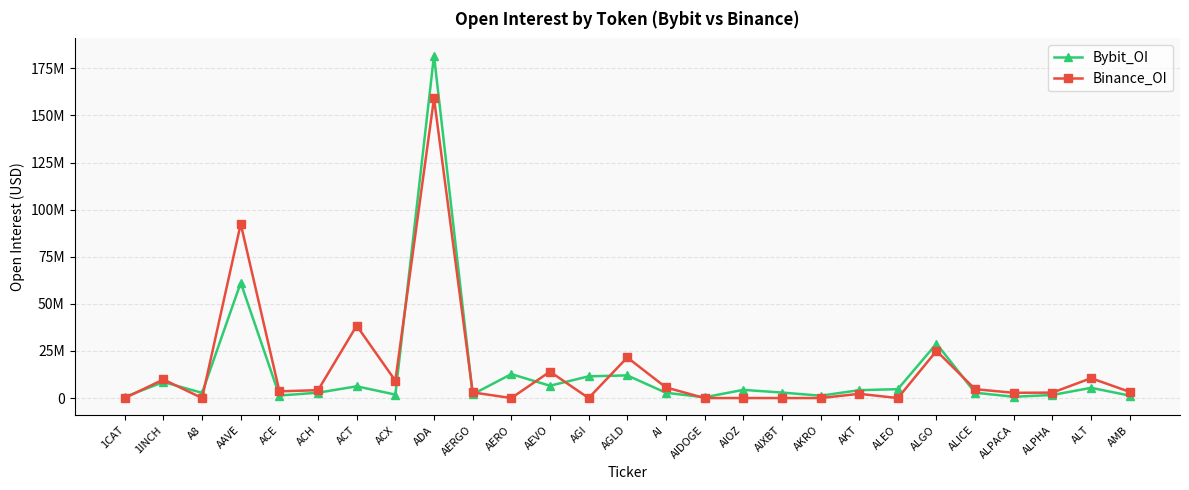

Is this an area chart (filled region under the line)?

No